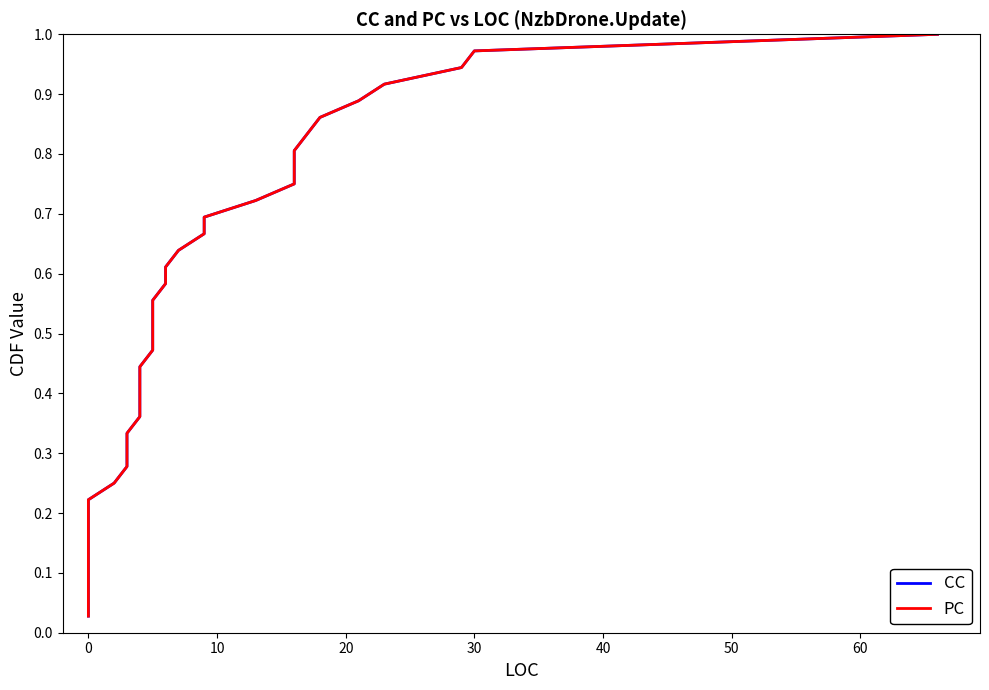

At how many categories does at least one series exceed 0?

36